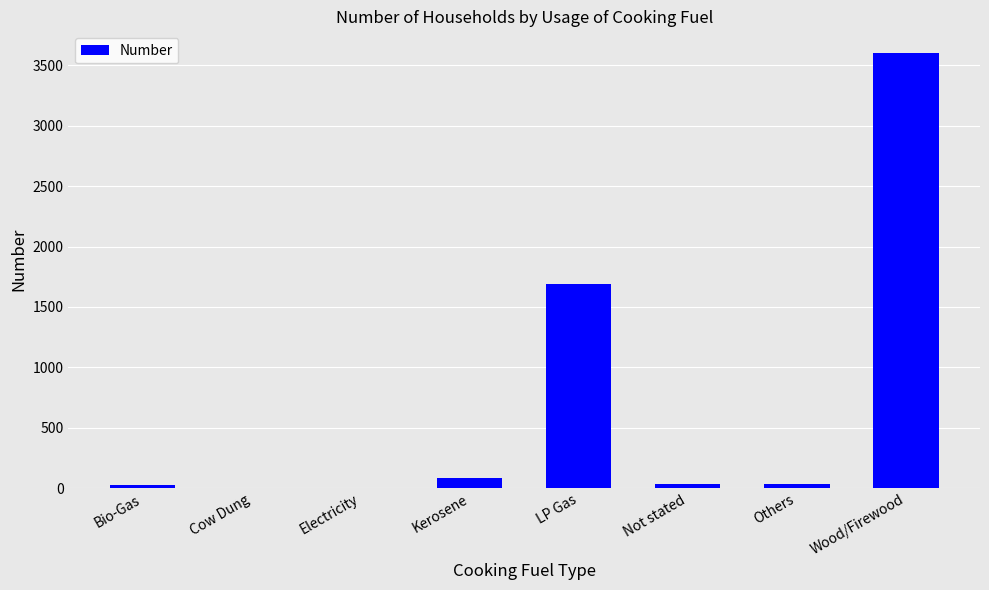

Count the number of categories in the chart.

8